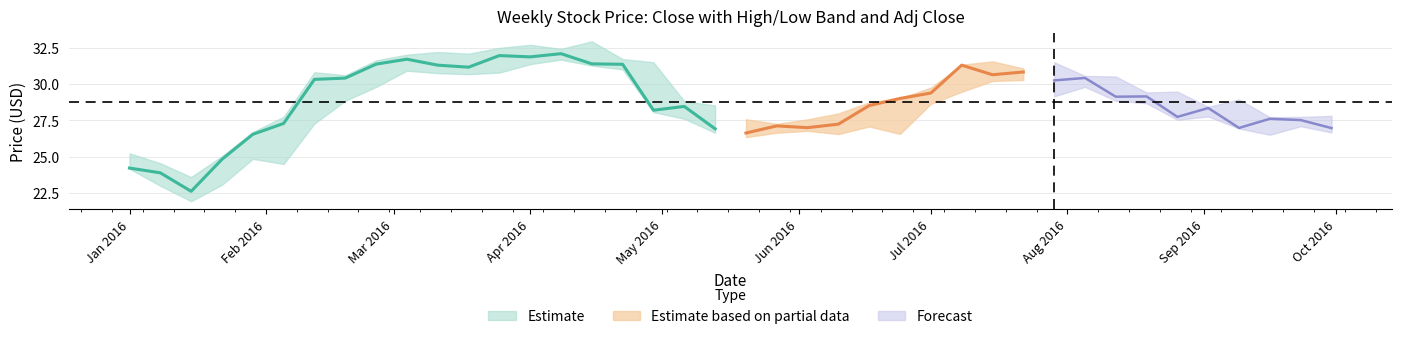

True or false: adj_close and close intersect in this chart.

False